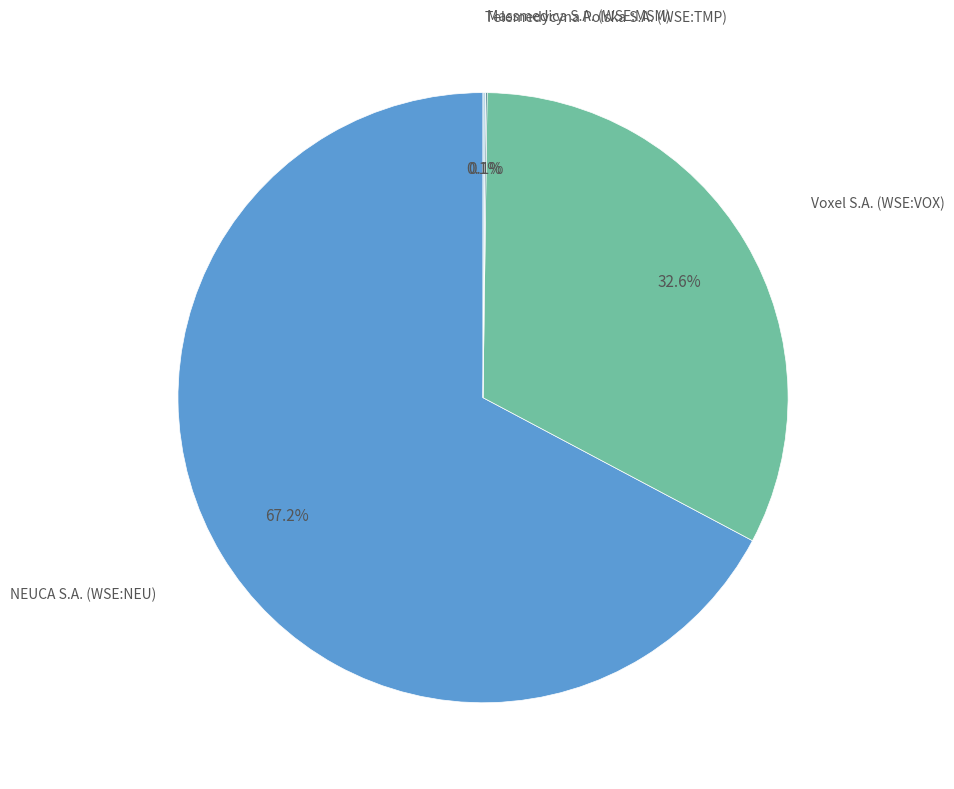

Which slice represents more than half of the pie?

NEUCA S.A. (WSE:NEU)